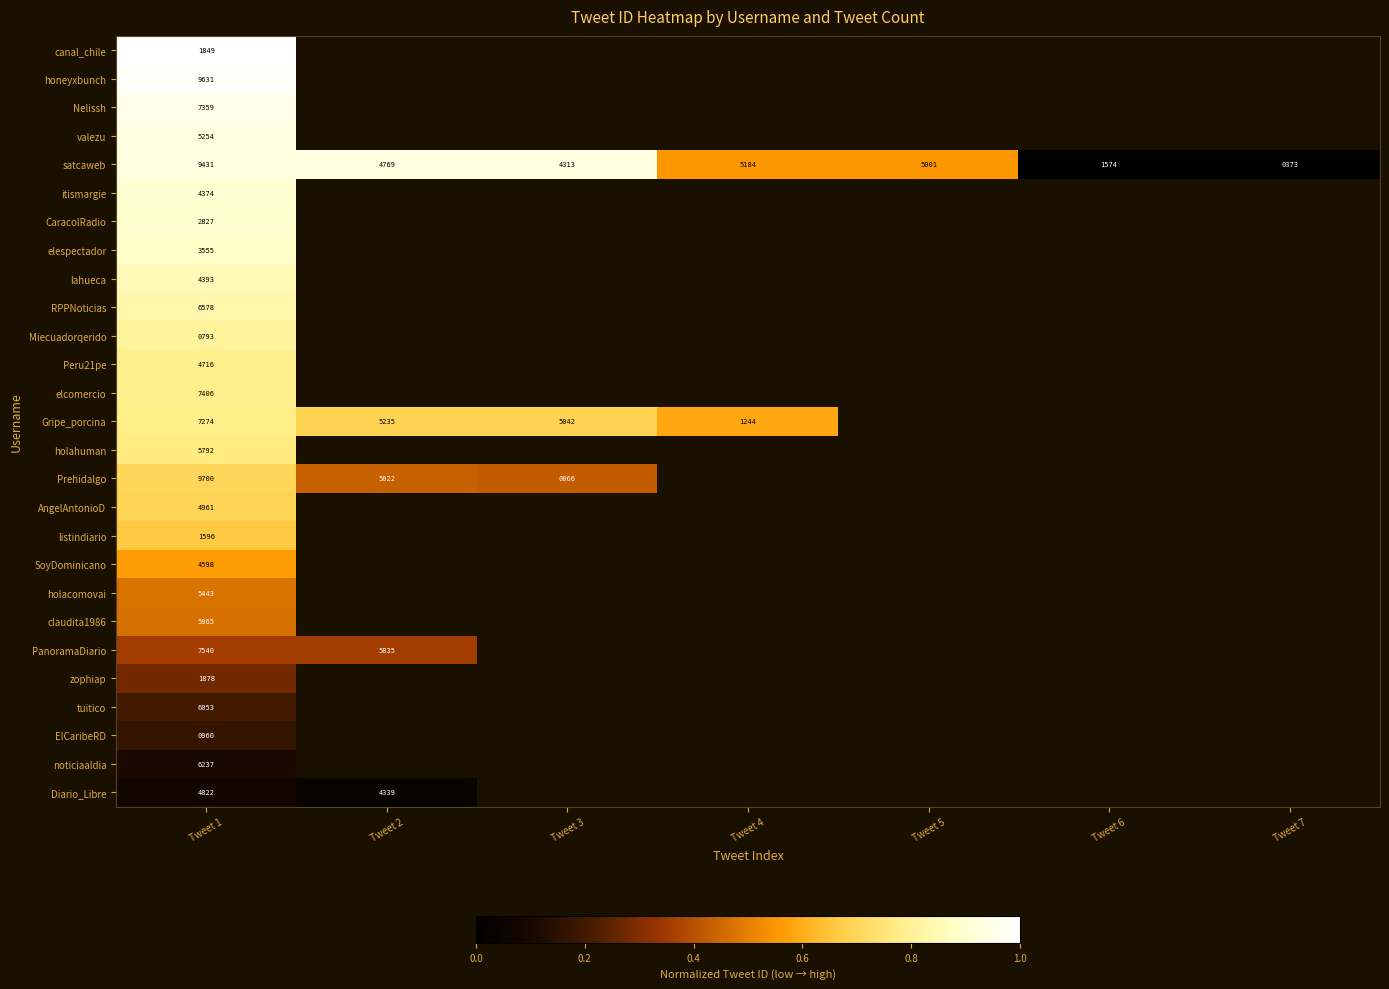

The value of Gripe_porcina at Tweet 1 is 4218. True or false?

False